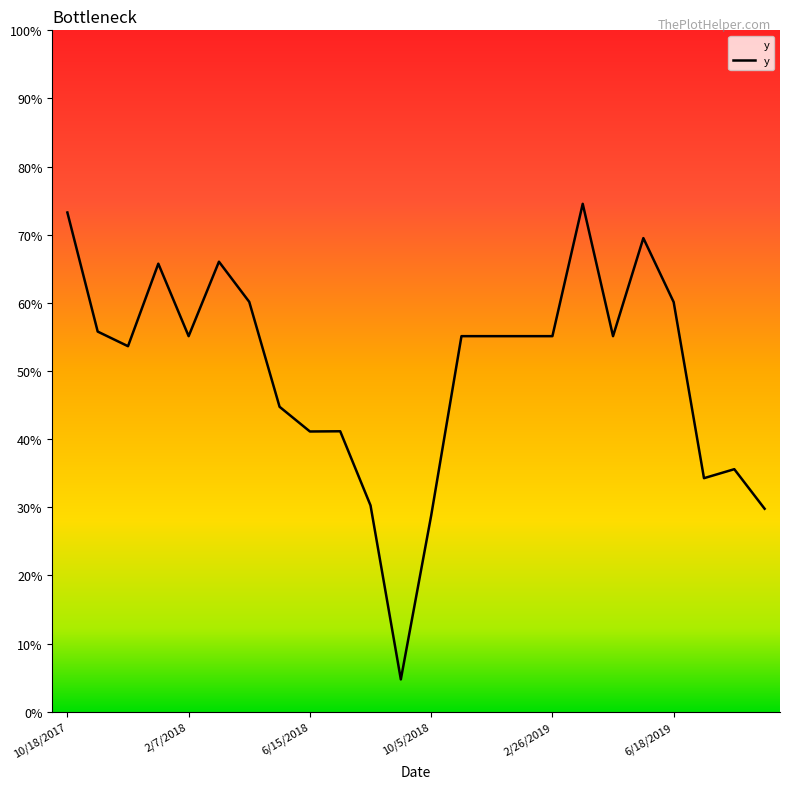

Does the chart have visible grid lines?

No